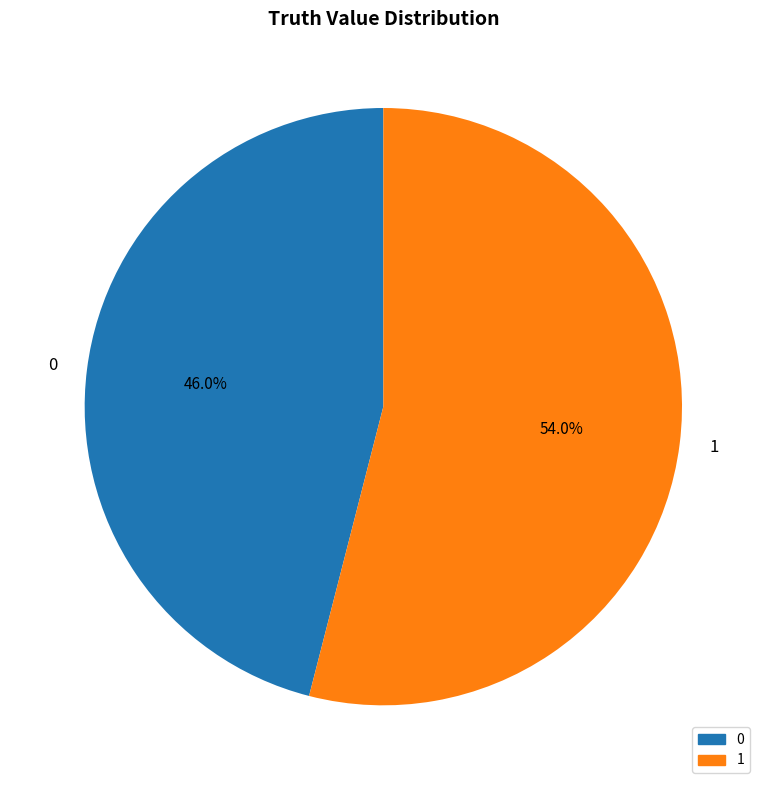

Does any single category account for the majority?

Yes